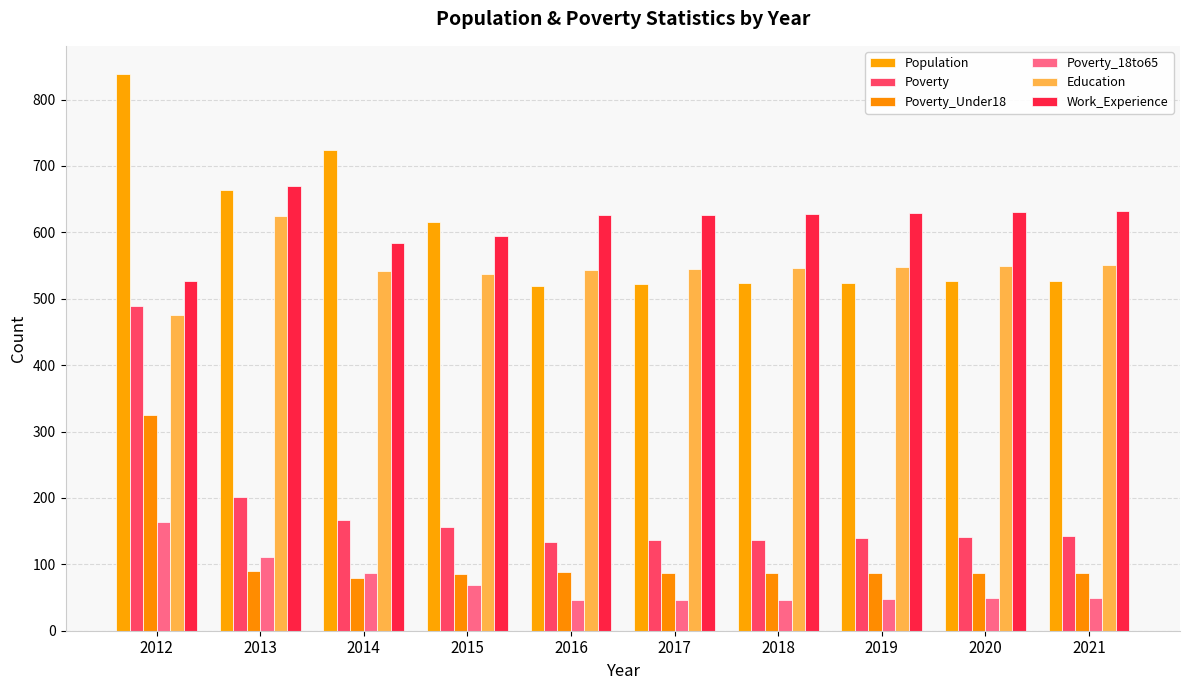

Reading left to right, list all the values displayed in this chart.

Population: 2012=839	2013=664	2014=724	2015=615	2016=519	2017=522	2018=523	2019=524	2020=526	2021=527
Poverty: 2012=489	2013=201	2014=167	2015=156	2016=134	2017=136	2018=137	2019=139	2020=141	2021=143
Poverty_Under18: 2012=325	2013=90	2014=80	2015=86	2016=88	2017=87	2018=87	2019=87	2020=87	2021=87
Poverty_18to65: 2012=164	2013=111	2014=87	2015=69	2016=46	2017=47	2018=47	2019=48	2020=49	2021=50
Education: 2012=475	2013=625	2014=542	2015=538	2016=543	2017=545	2018=546	2019=548	2020=550	2021=551
Work_Experience: 2012=526	2013=670	2014=584	2015=595	2016=626	2017=626	2018=628	2019=629	2020=630	2021=632